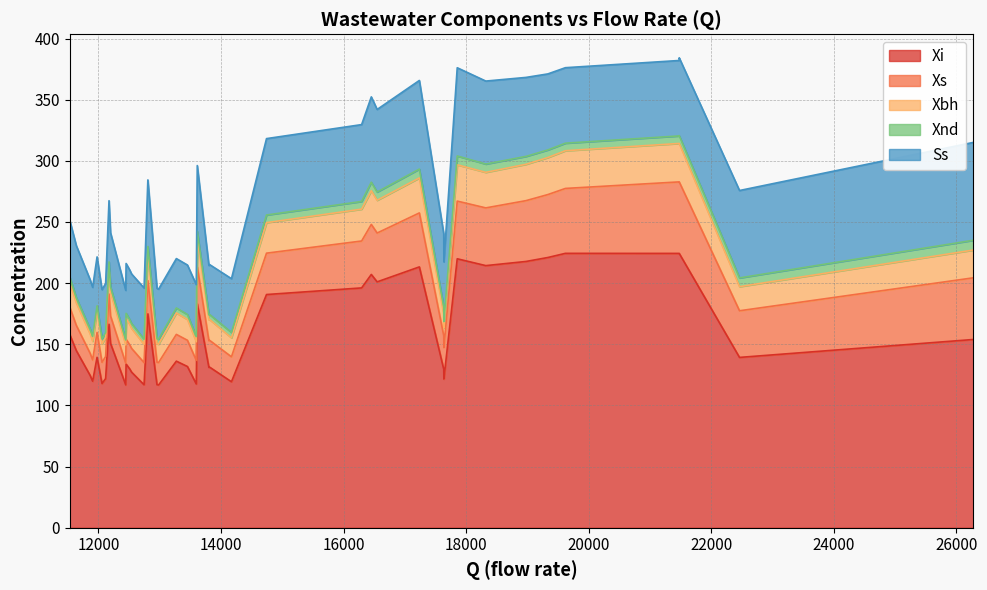

Which category has the lowest value in the Xnd series?

18